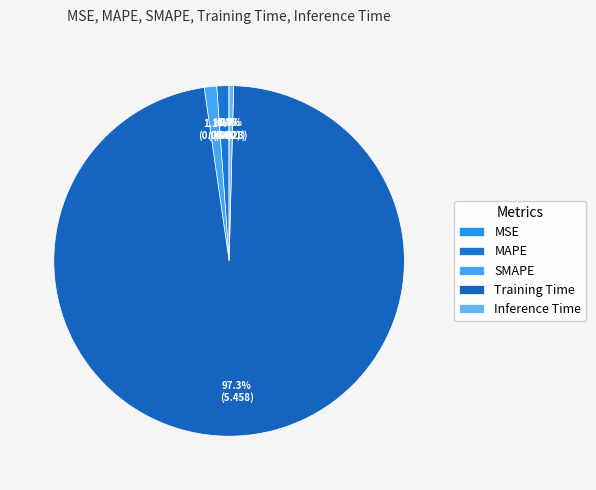

To the nearest percent, what is the difference between the MSE and SMAPE slice percentages?

1%